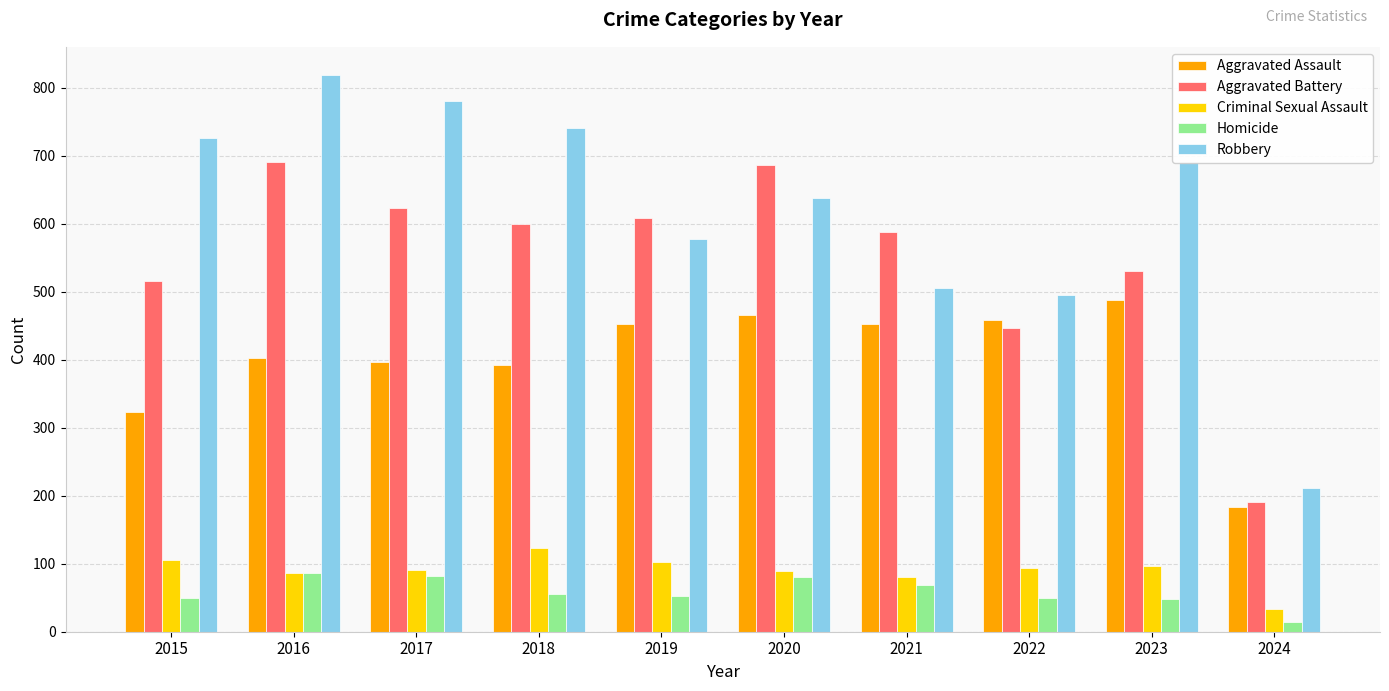

Read the Aggravated Assault value at 2022.

458